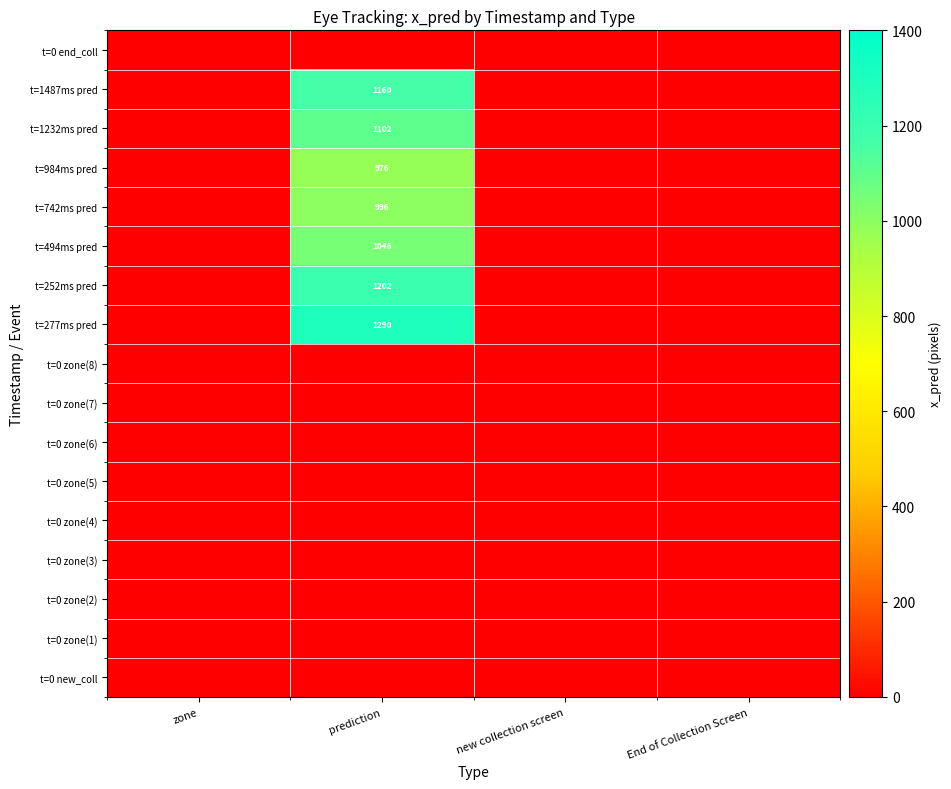

How many values in t=1232ms pred are above zero?

1